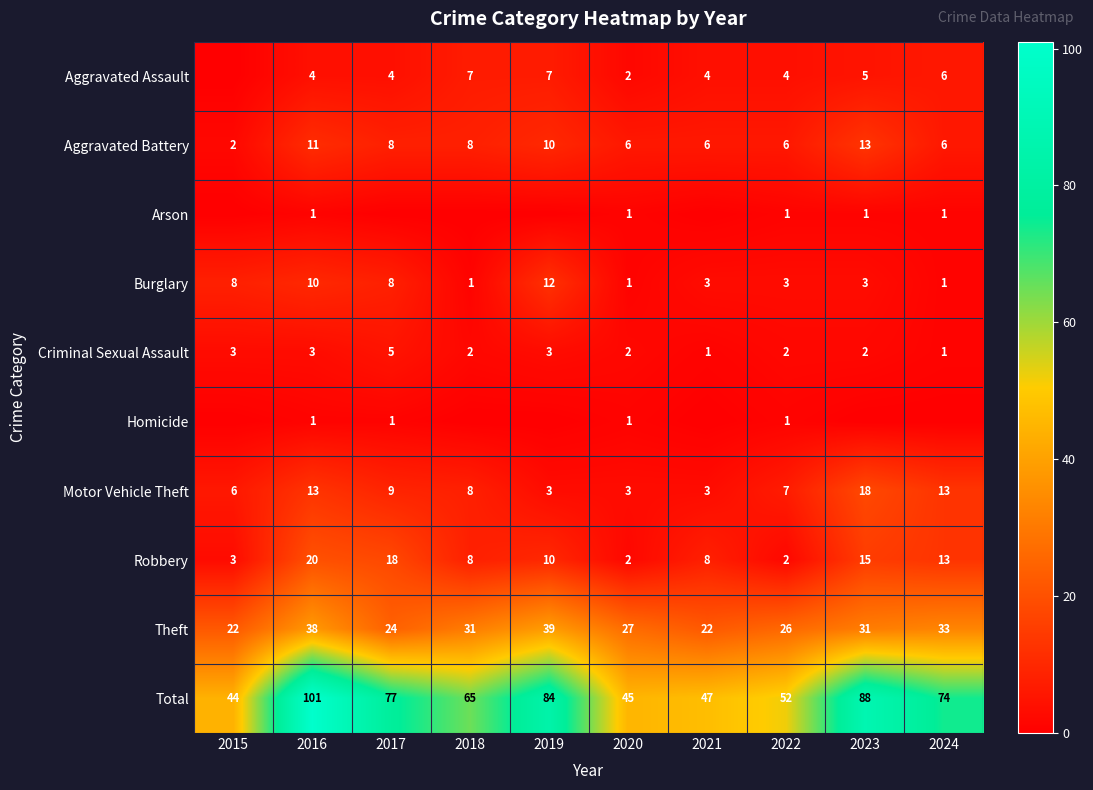

List the labels in order of Total value, largest first.

2016, 2023, 2019, 2017, 2024, 2018, 2022, 2021, 2020, 2015